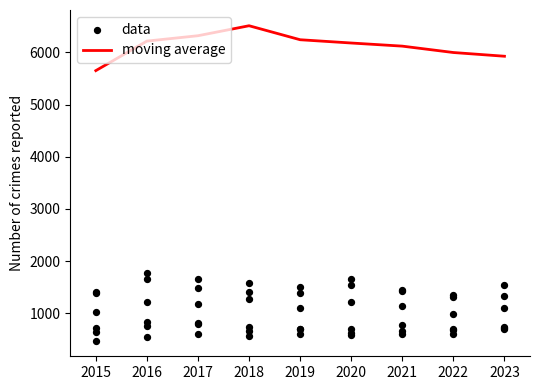

Which has a higher value, 2016 or 2018?

2018